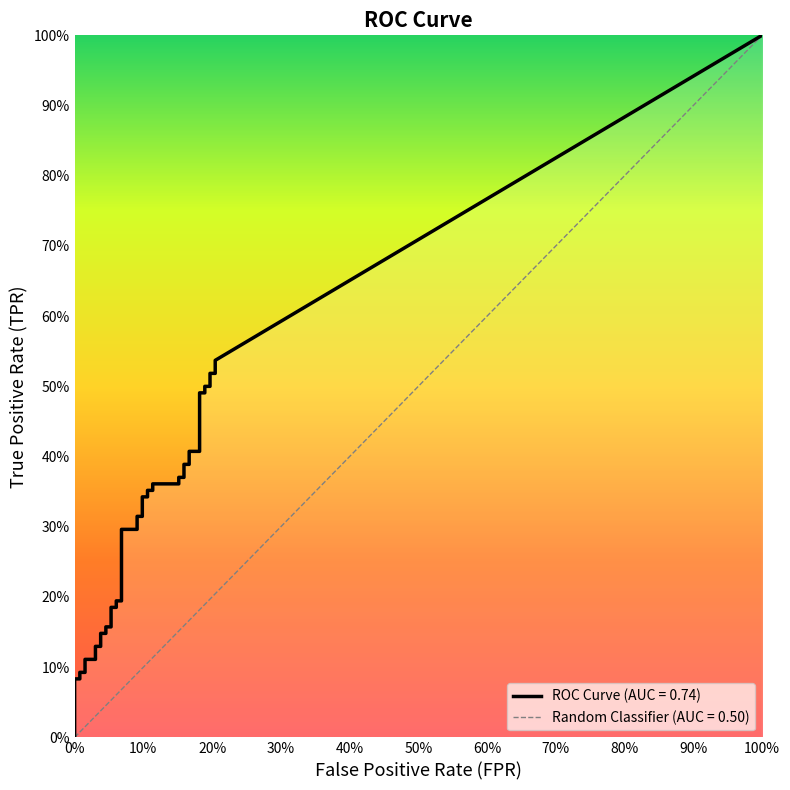

What is the total value across all series at 17?

0.4